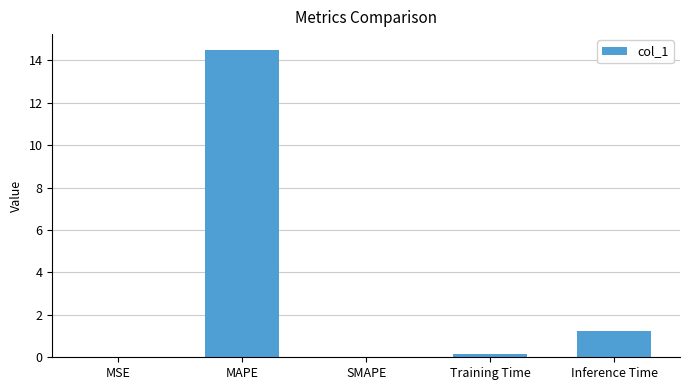

Which has a higher value, MSE or Inference Time?

Inference Time